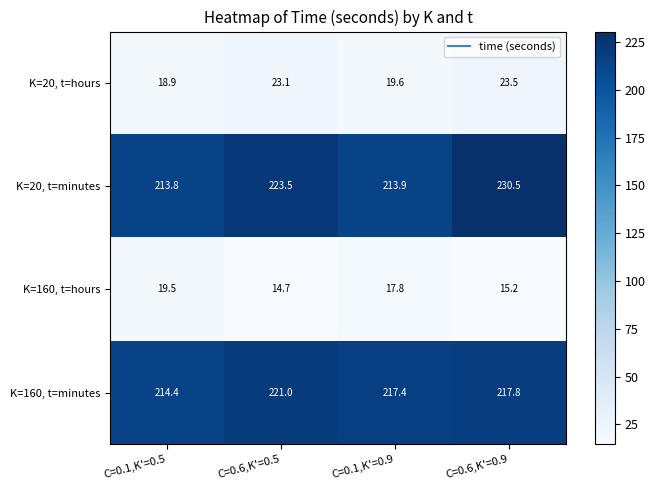

True or false: K=160, t=hours has a value of 19.5 at C=0.1,K'=0.5.

True